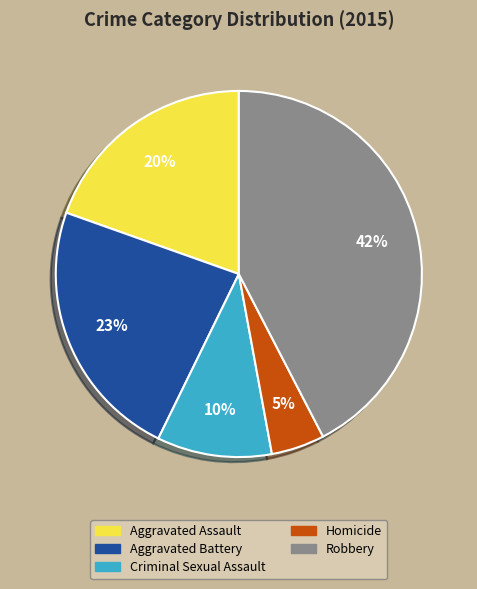

Count the number of slices in the pie.

5